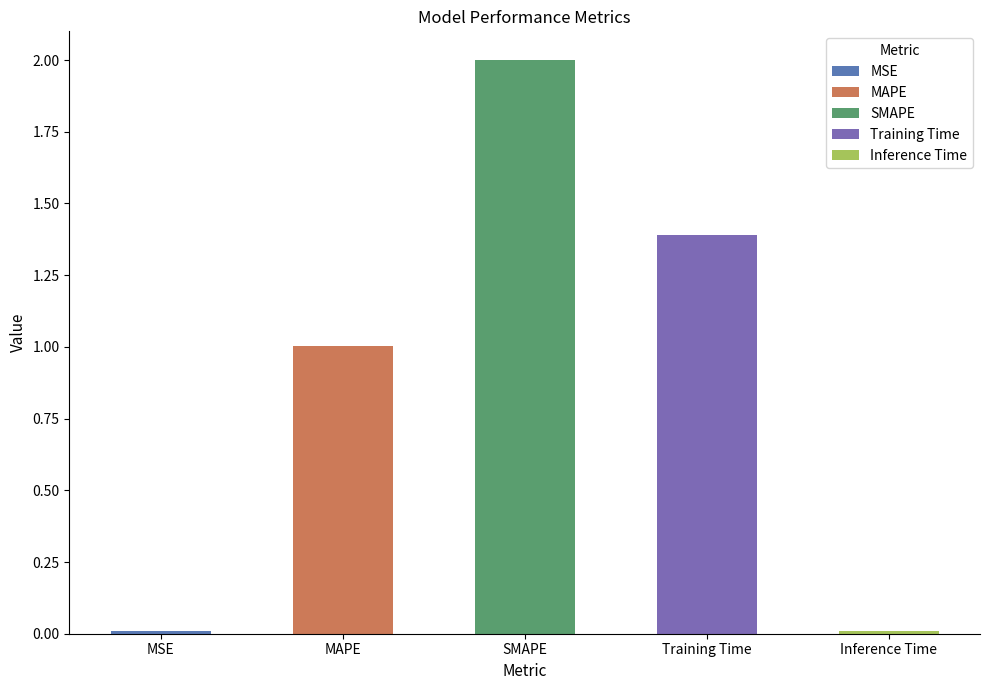

List the labels in order of value, largest first.

SMAPE, Training Time, MAPE, MSE, Inference Time